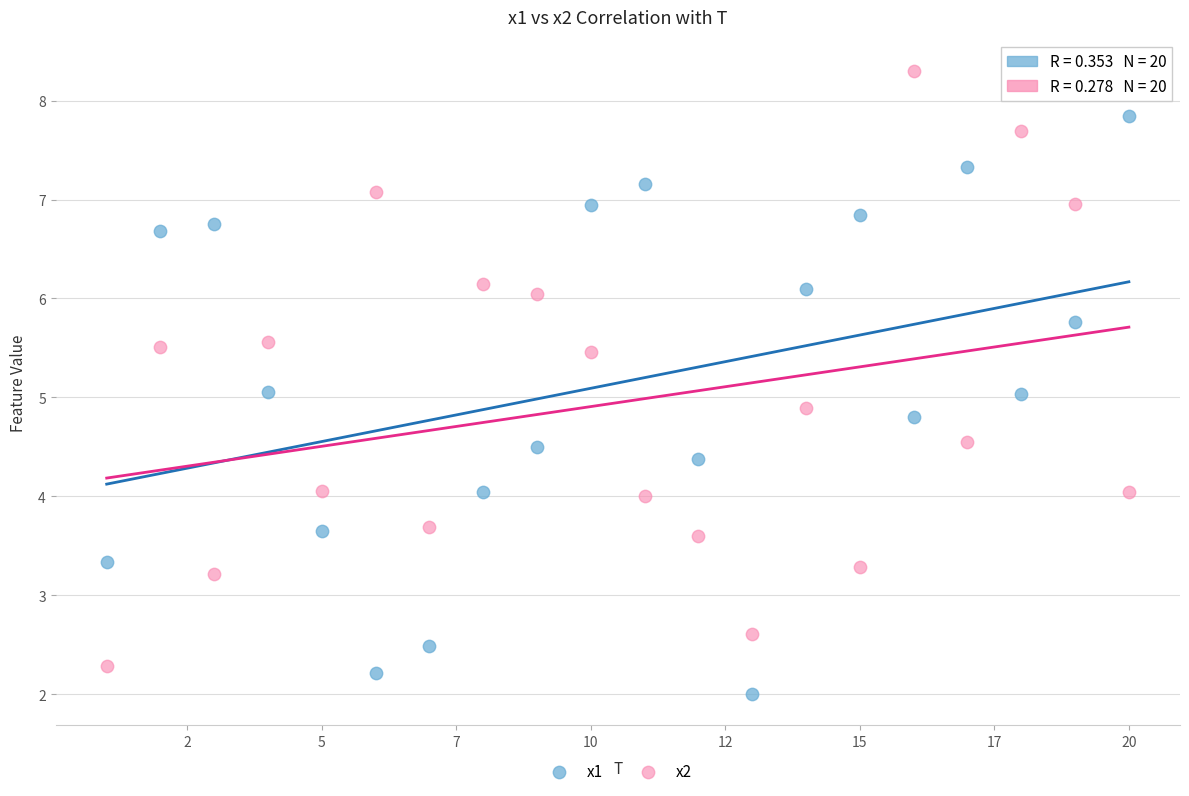

Across all data points, what is the range of Y values (max minus min)?

6.3